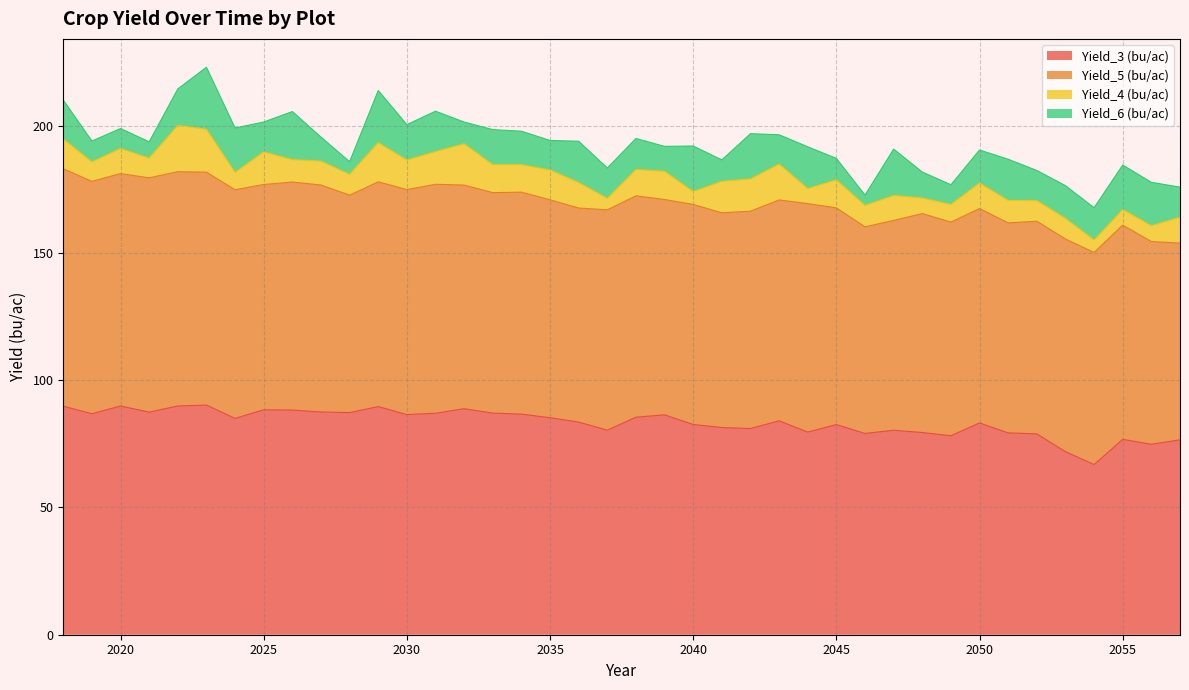

True or false: Yield_3 (bu/ac) and Yield_4 (bu/ac) cross at least once.

False